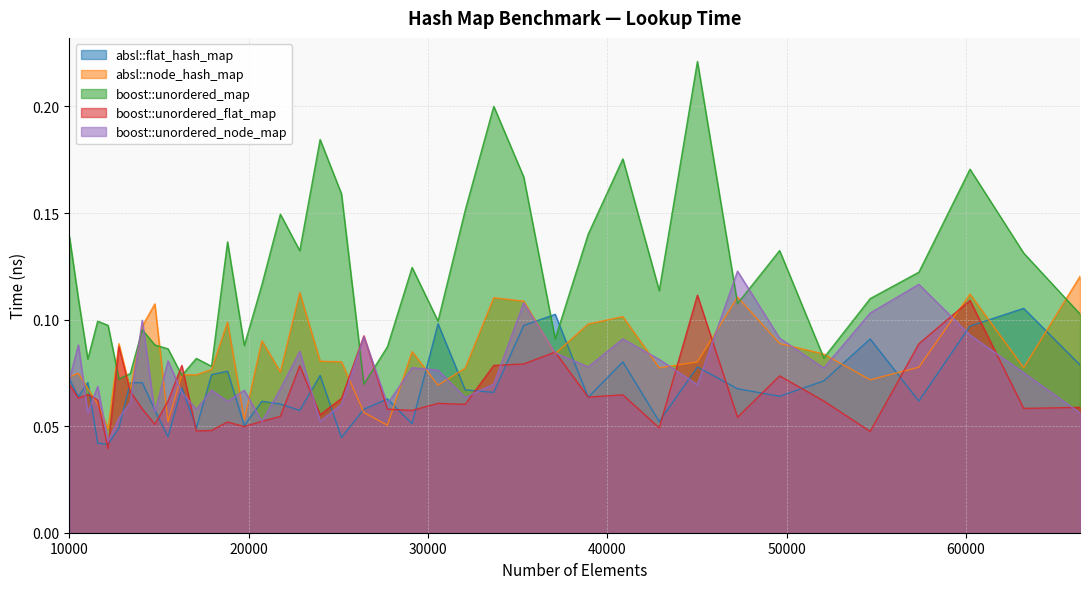

Between 27733 and 15498, which is larger?

27733